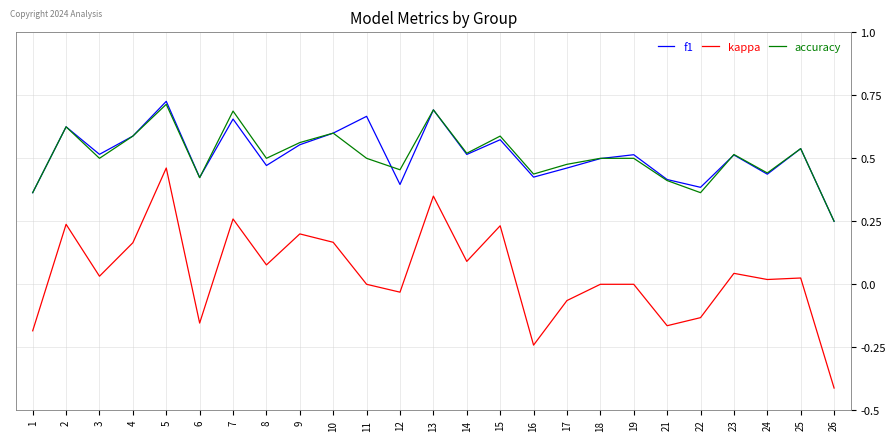

Which series has the largest range (max minus min)?

kappa